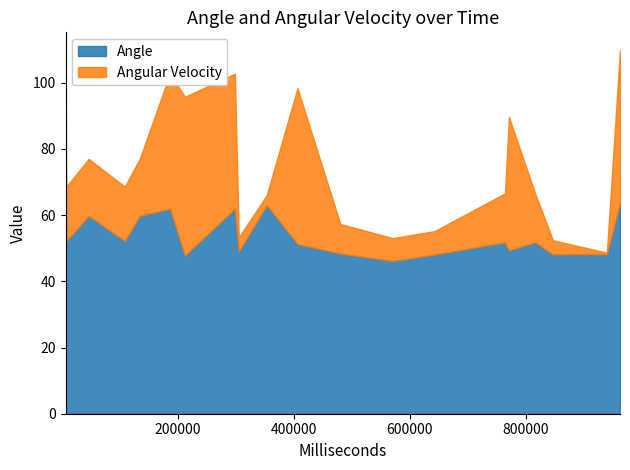

Which has a higher value, 134037 or 771312?

134037